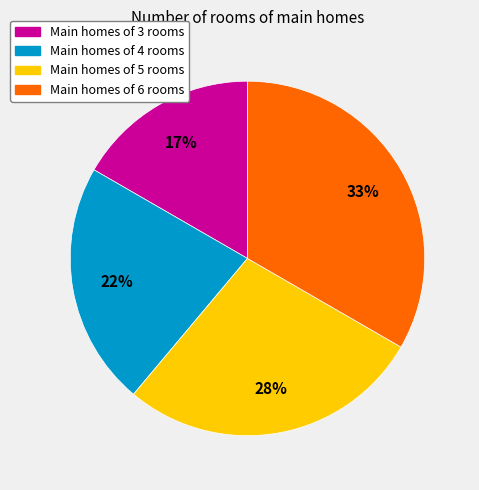

Does any single category account for the majority?

No